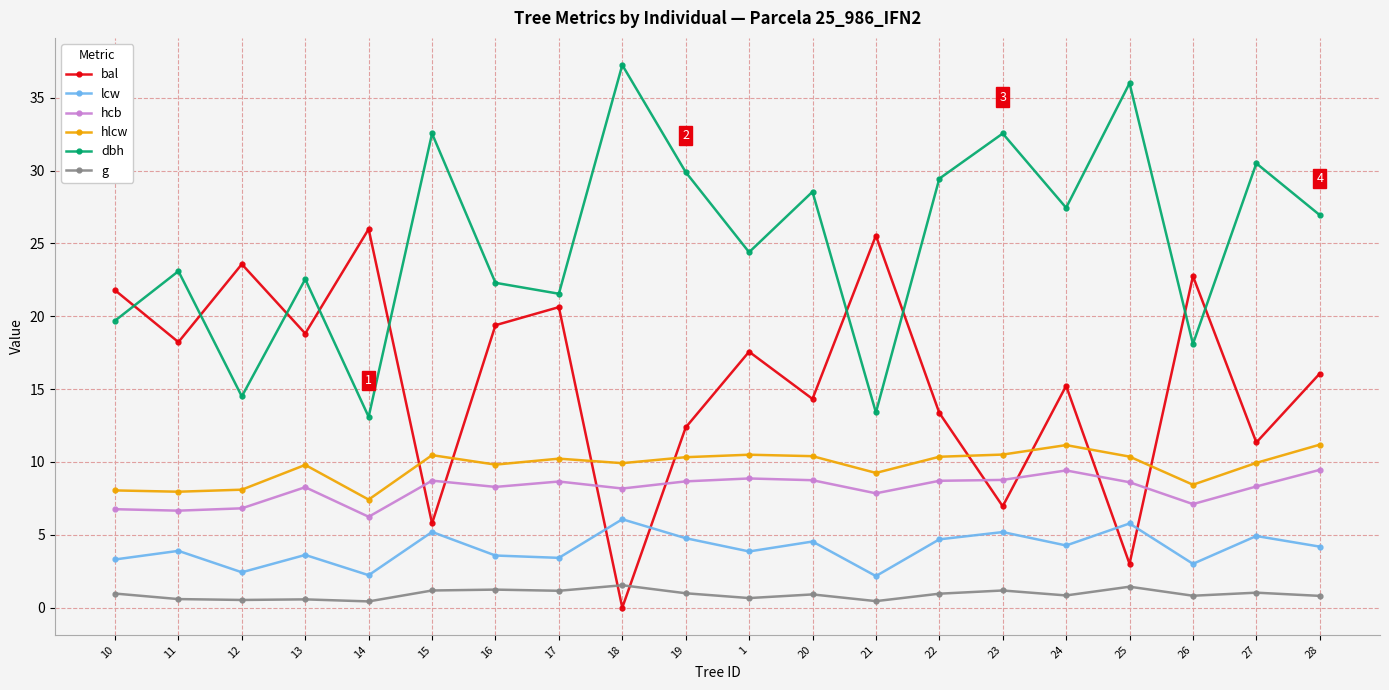

Rank the series by their maximum value, from highest to lowest.

dbh, bal, hlcw, hcb, lcw, g